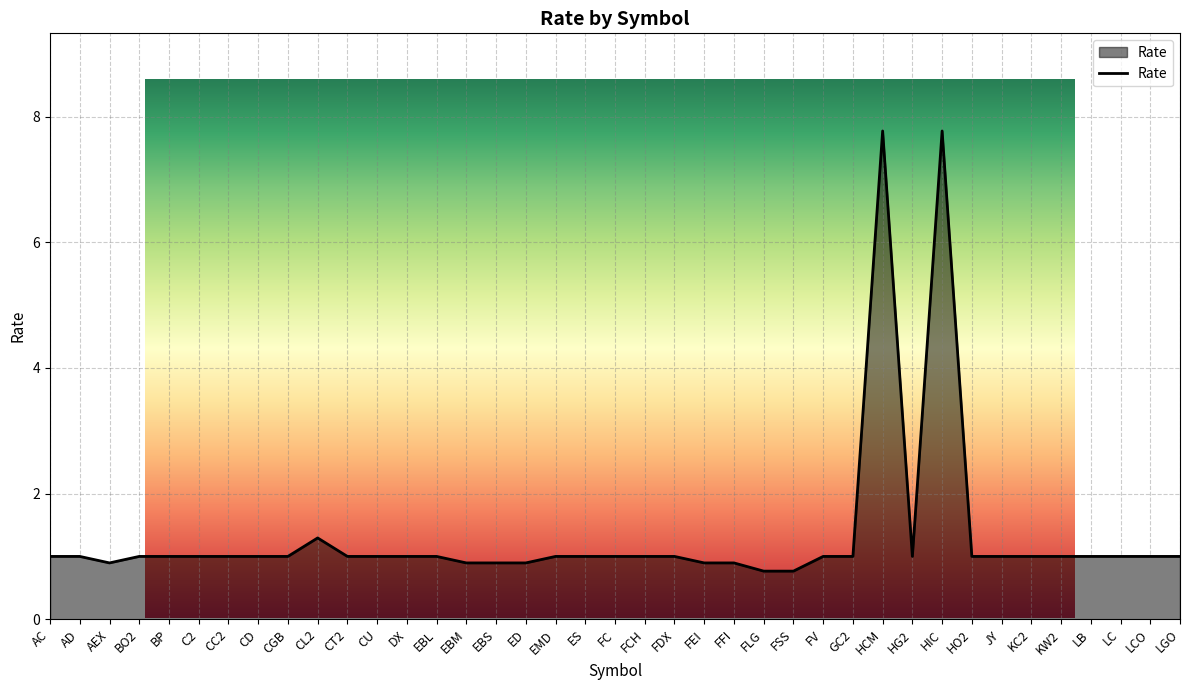

What is the label of the 38th point from the right?

AD